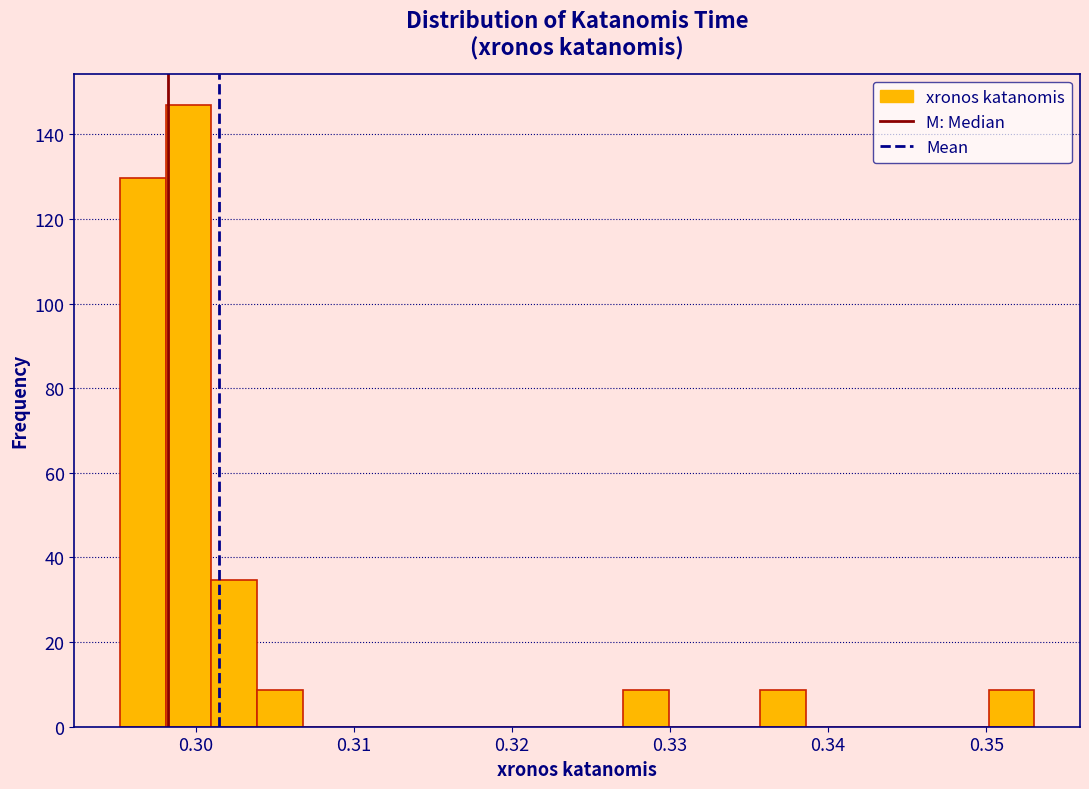

Around what value on the x-axis is the tallest bar? Give the approximate position of its centre, as read against the axis.

0.300